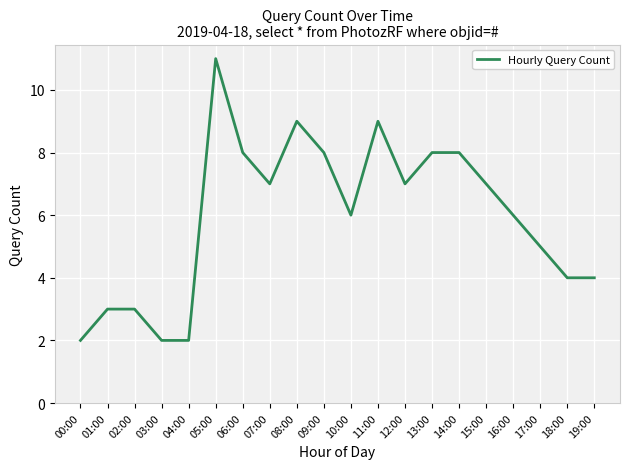

What is the difference between the maximum and minimum values?

9